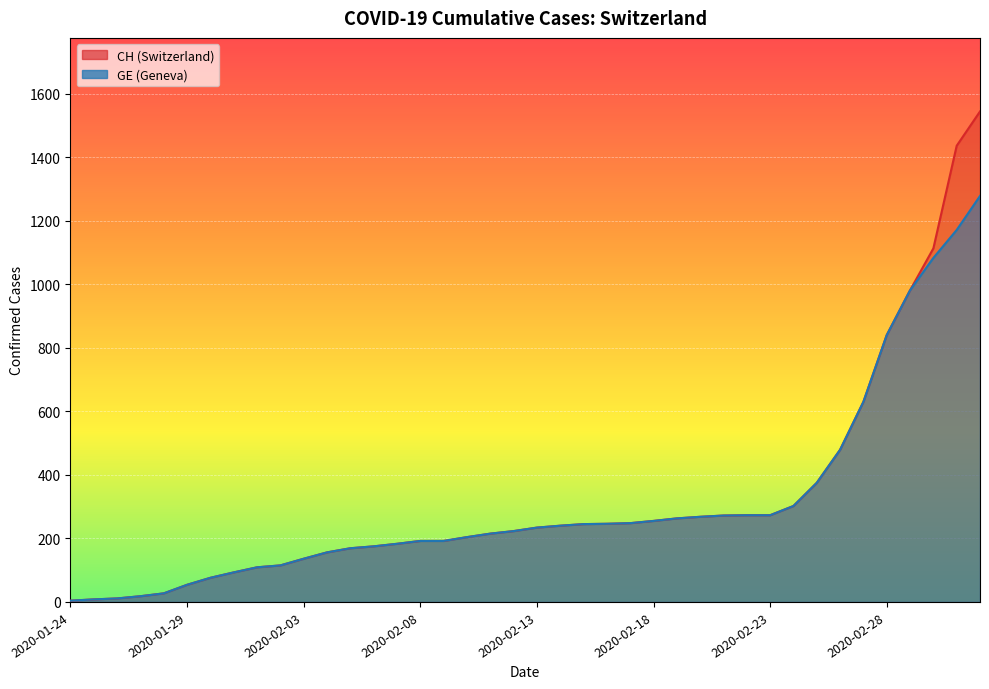

Reading right to left, transcribe all the data shown in this chart.

CH: 1544	1436	1113	981	840	630	479	375	302	273	273	272	268	263	255	248	246	245	240	234	223	215	204	192	192	183	175	169	156	136	115	109	93	76	54	27	18	11	8	4
GE: 1278	1171	1083	981	840	630	479	375	302	273	273	272	268	263	255	248	246	245	240	234	223	215	204	192	192	183	175	169	156	136	115	109	93	76	54	27	18	11	8	4